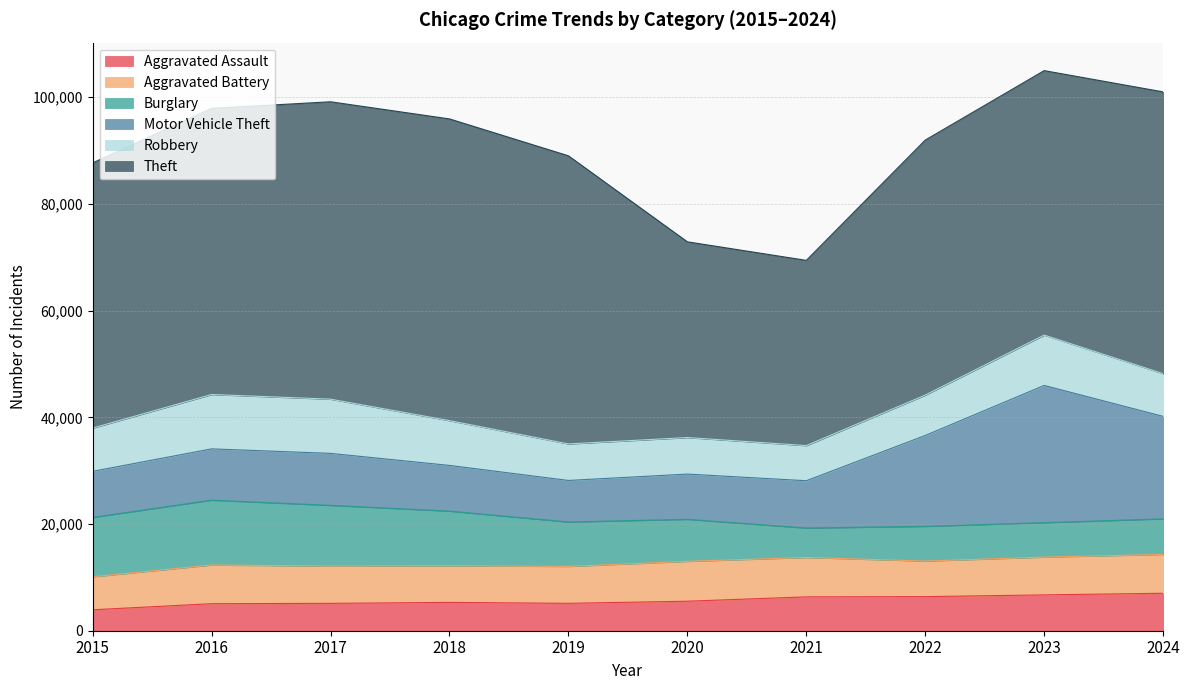

What is the difference between the highest and lowest values at 2019?

48870